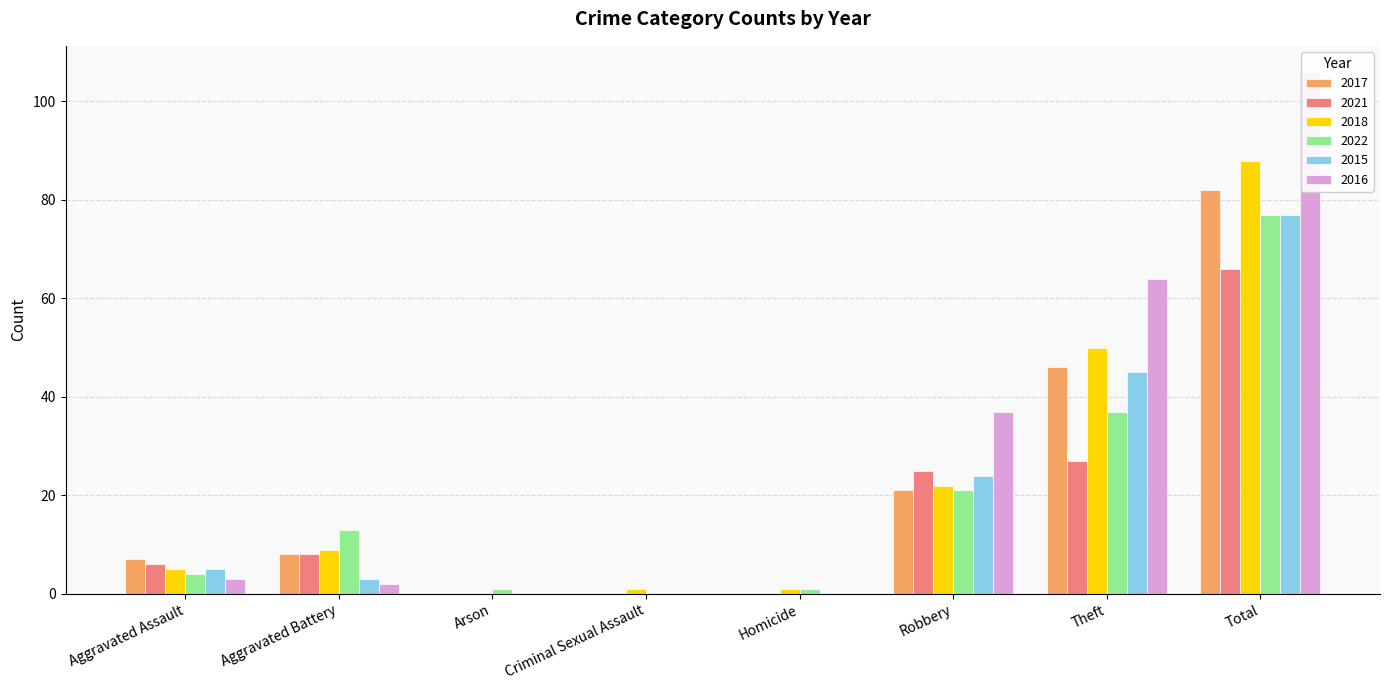

What is the total value across all series at Aggravated Assault?

30